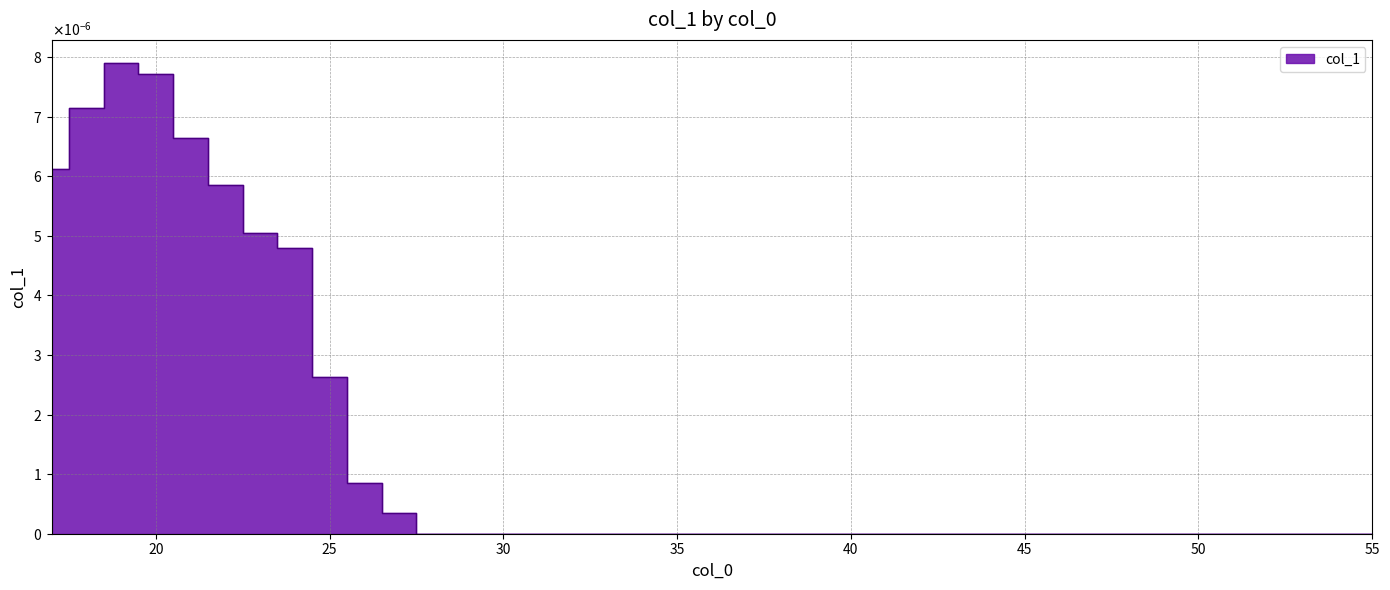

List the labels in order of value, largest first.

19, 20, 18, 21, 17, 22, 23, 24, 25, 26, 27, 30, 55, 28, 34, 52, 53, 54, 31, 29, 32, 33, 35, 36, 37, 38, 39, 40, 41, 42, 43, 44, 45, 46, 47, 48, 49, 50, 51